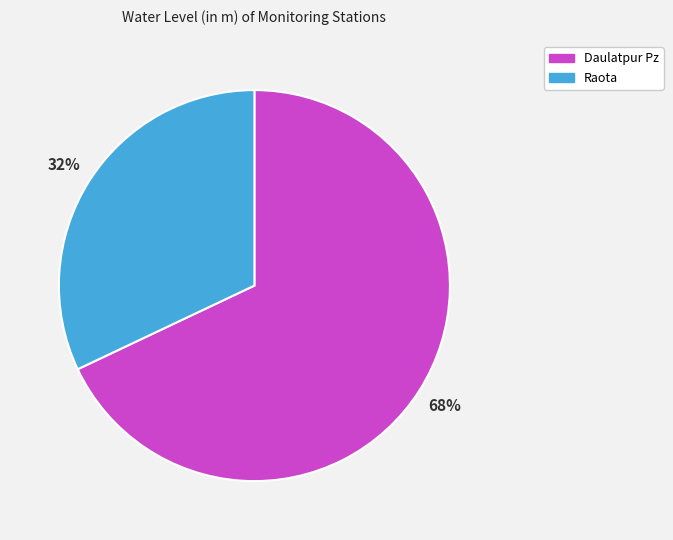

Is there any slice that represents more than half of the pie?

Yes